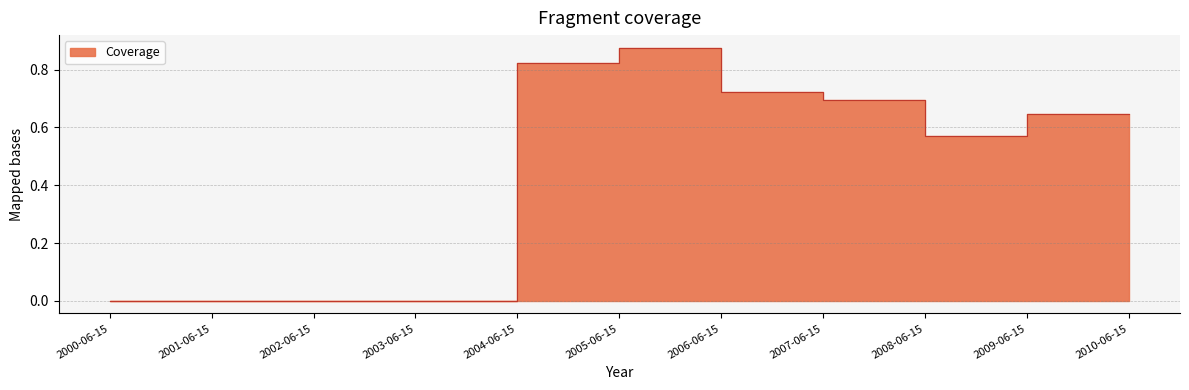

At which category does the data reach its first local peak?

2006-06-15